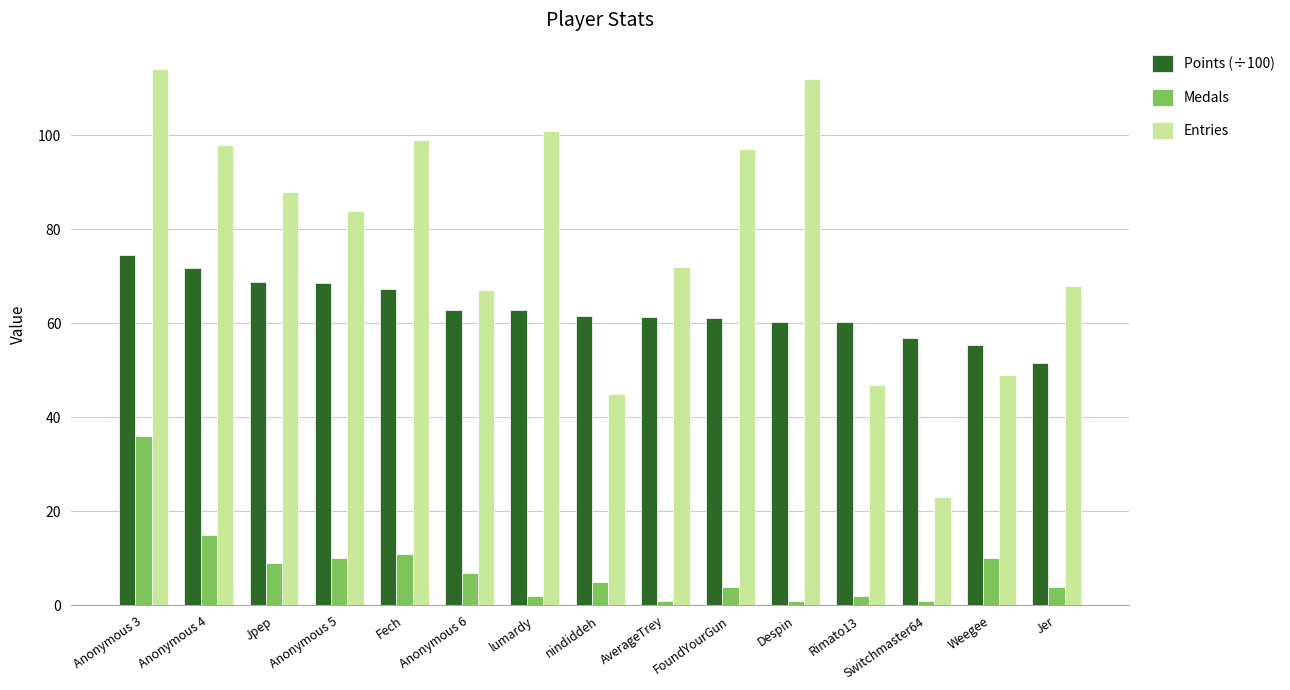

At how many categories does at least one series exceed 71?

9